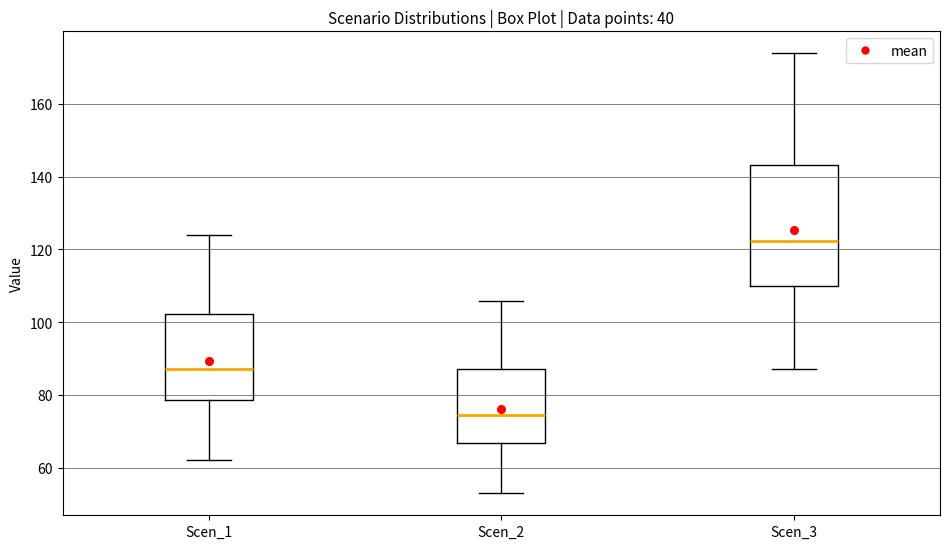

Where does the upper whisker of the box for Scen_1 end on the y-axis? The values are not printed on the chart, so give them approximately, as read against the axis.

124